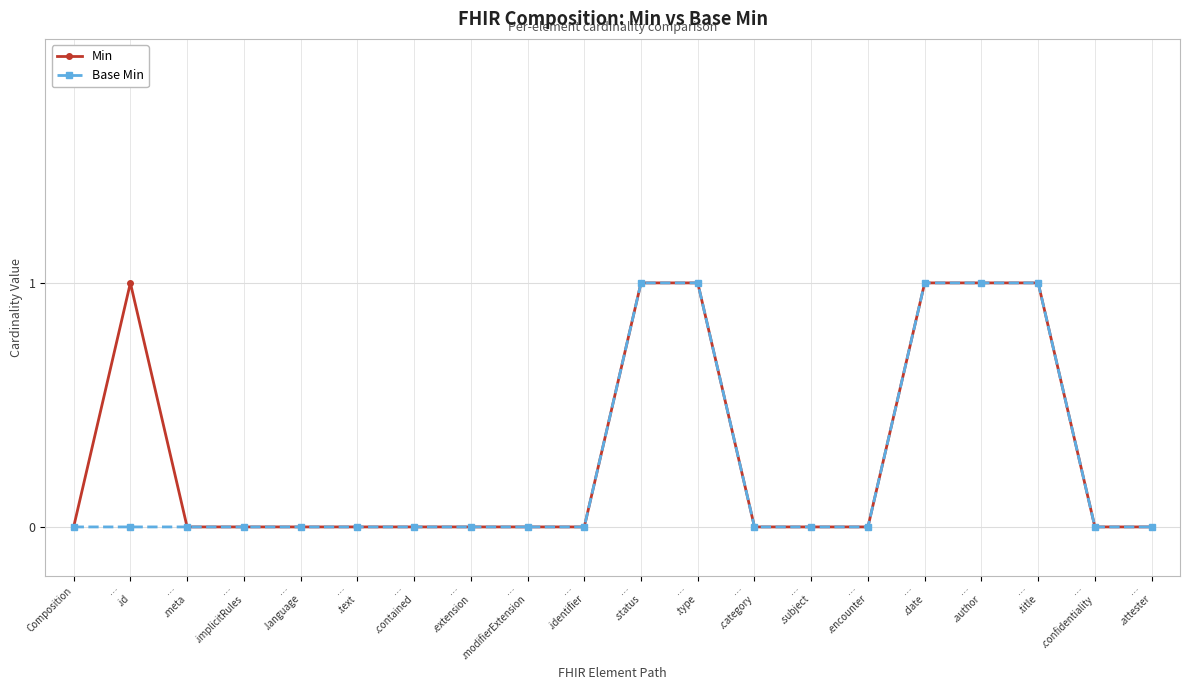

What is the difference between the maximum and second lowest values in the Base Min series?

1